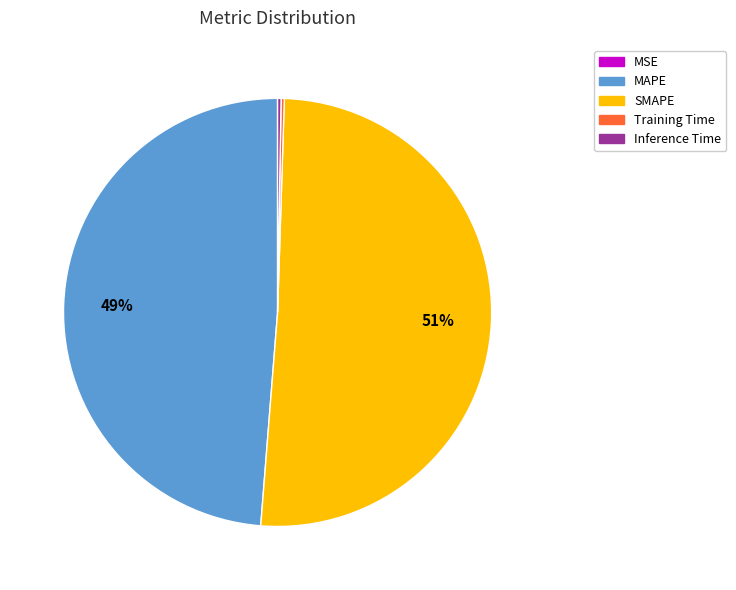

Which slice is the largest?

SMAPE